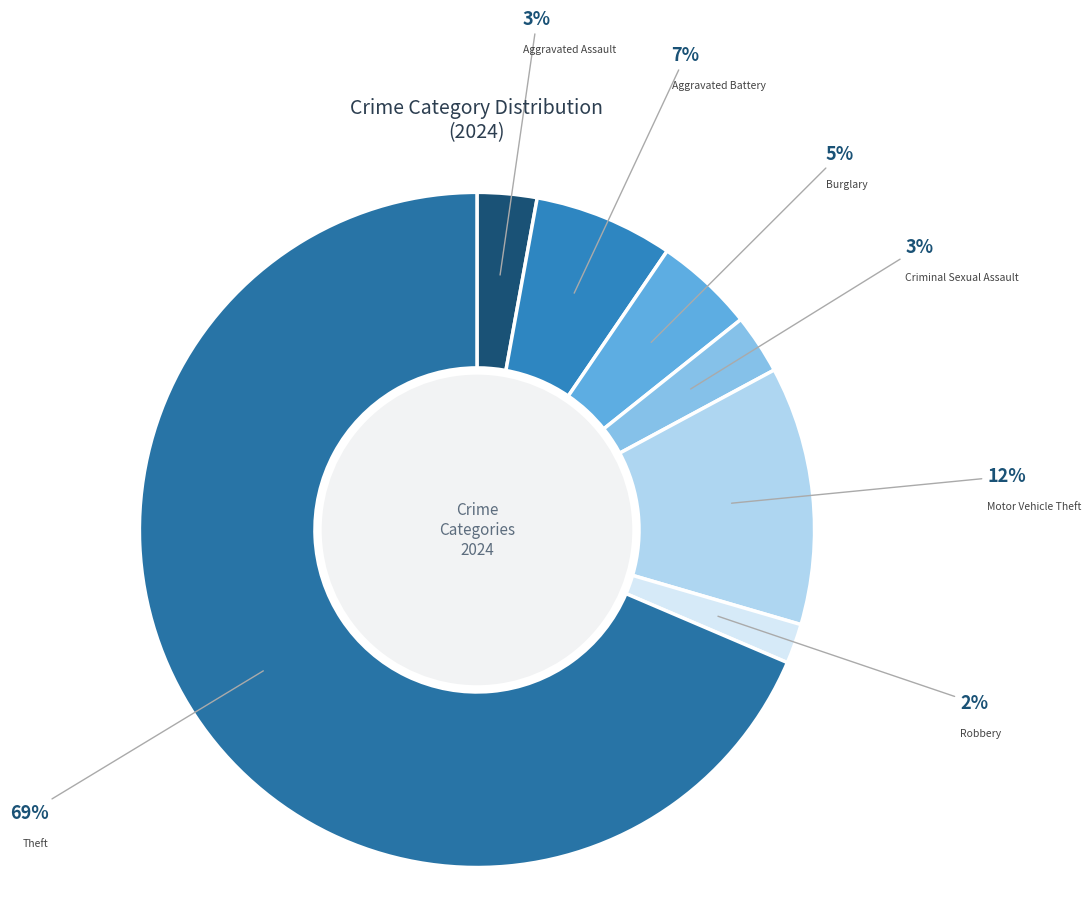

Do Criminal Sexual Assault and Theft together represent more than half of the pie?

Yes